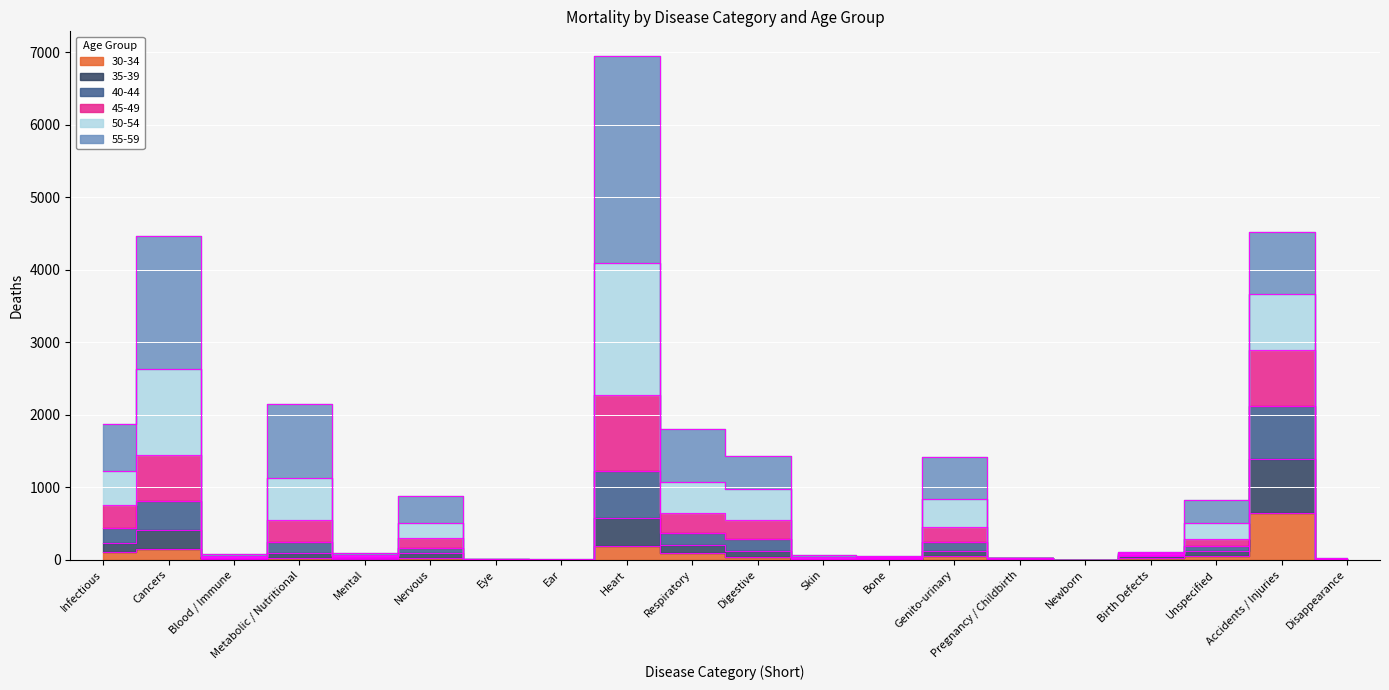

Rank the categories by 35-39 value from highest to lowest.

Accidents / Injuries, Heart, Cancers, Infectious, Respiratory, Digestive, Genito-urinary, Metabolic / Nutritional, Unspecified, Nervous, Birth Defects, Mental, Pregnancy / Childbirth, Bone, Blood / Immune, Disappearance, Skin, Eye, Ear, Newborn